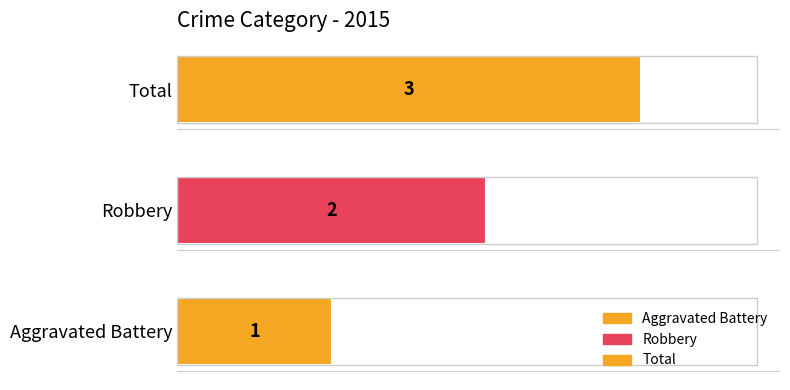

Does the chart contain any negative values?

No